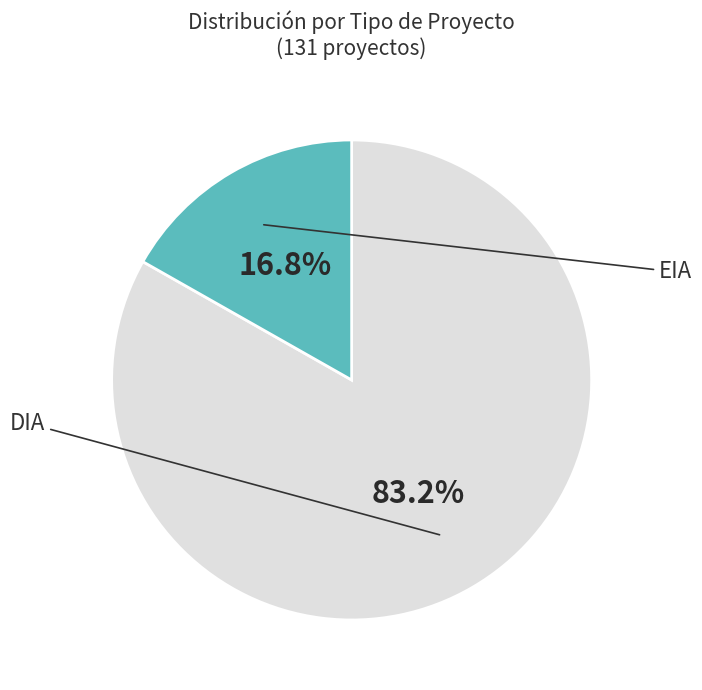

Does any single category account for the majority?

Yes